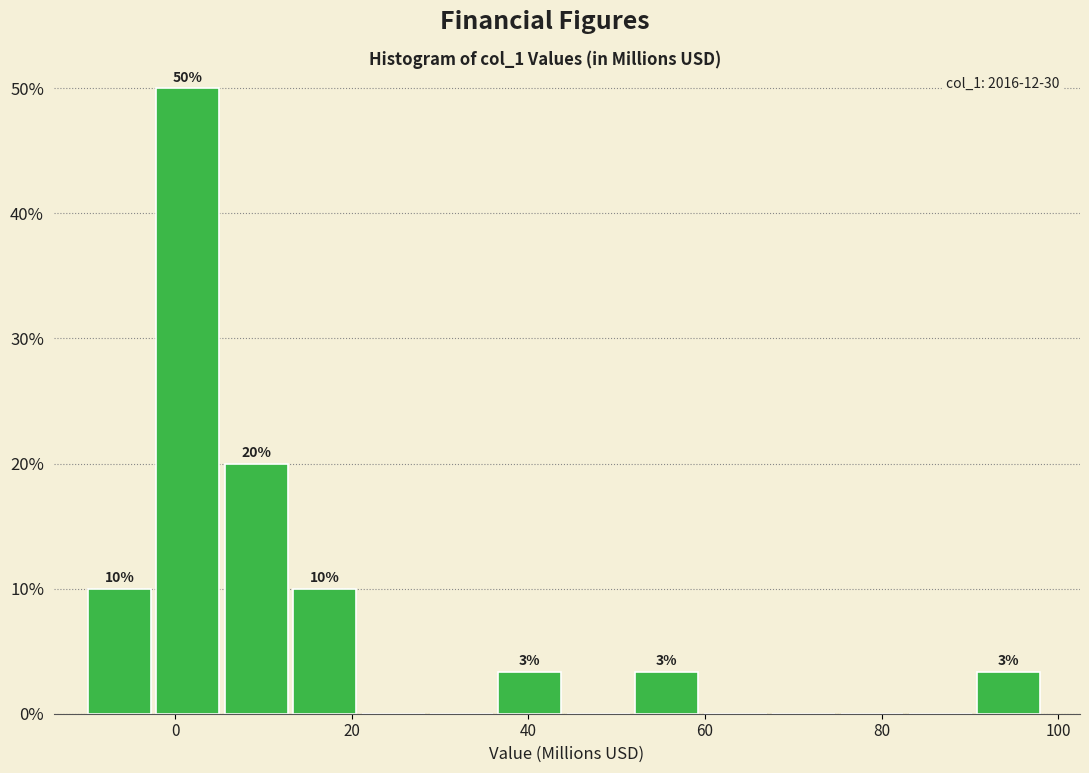

Read against the x-axis, roughly where is the centre of the tallest bar?

2